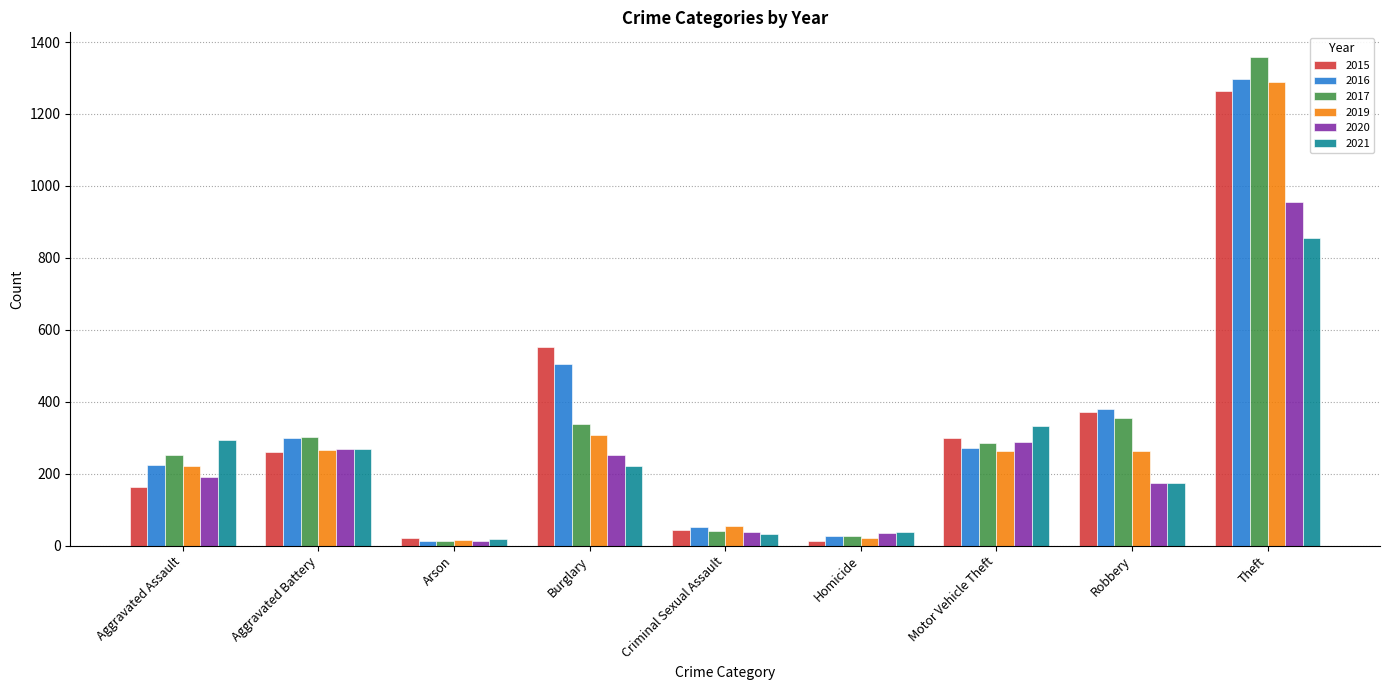

What is the spread (max minus min) of values at Motor Vehicle Theft?

70